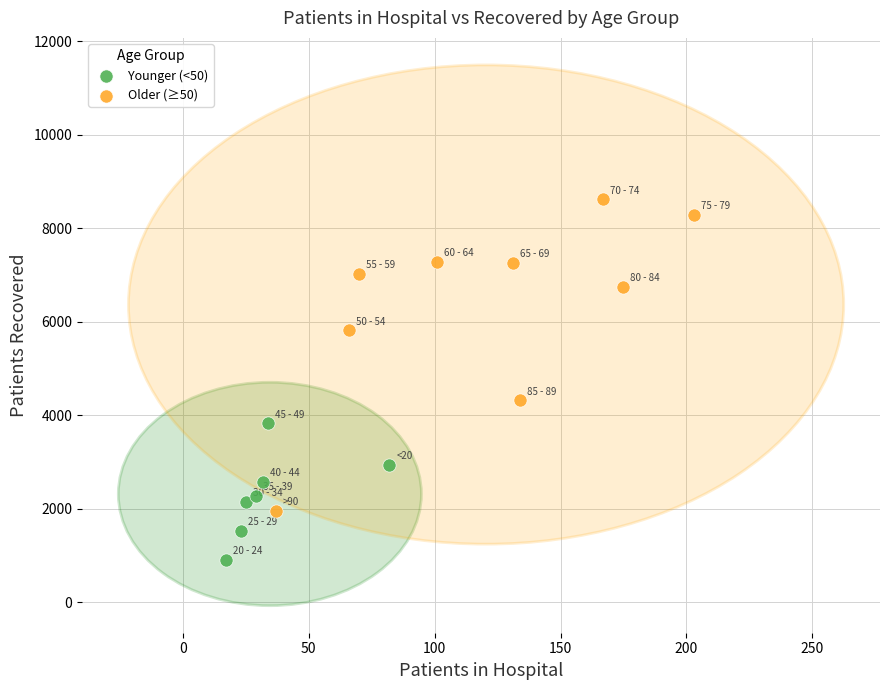

Which series has the widest spread of Y values?

Older (≥50)